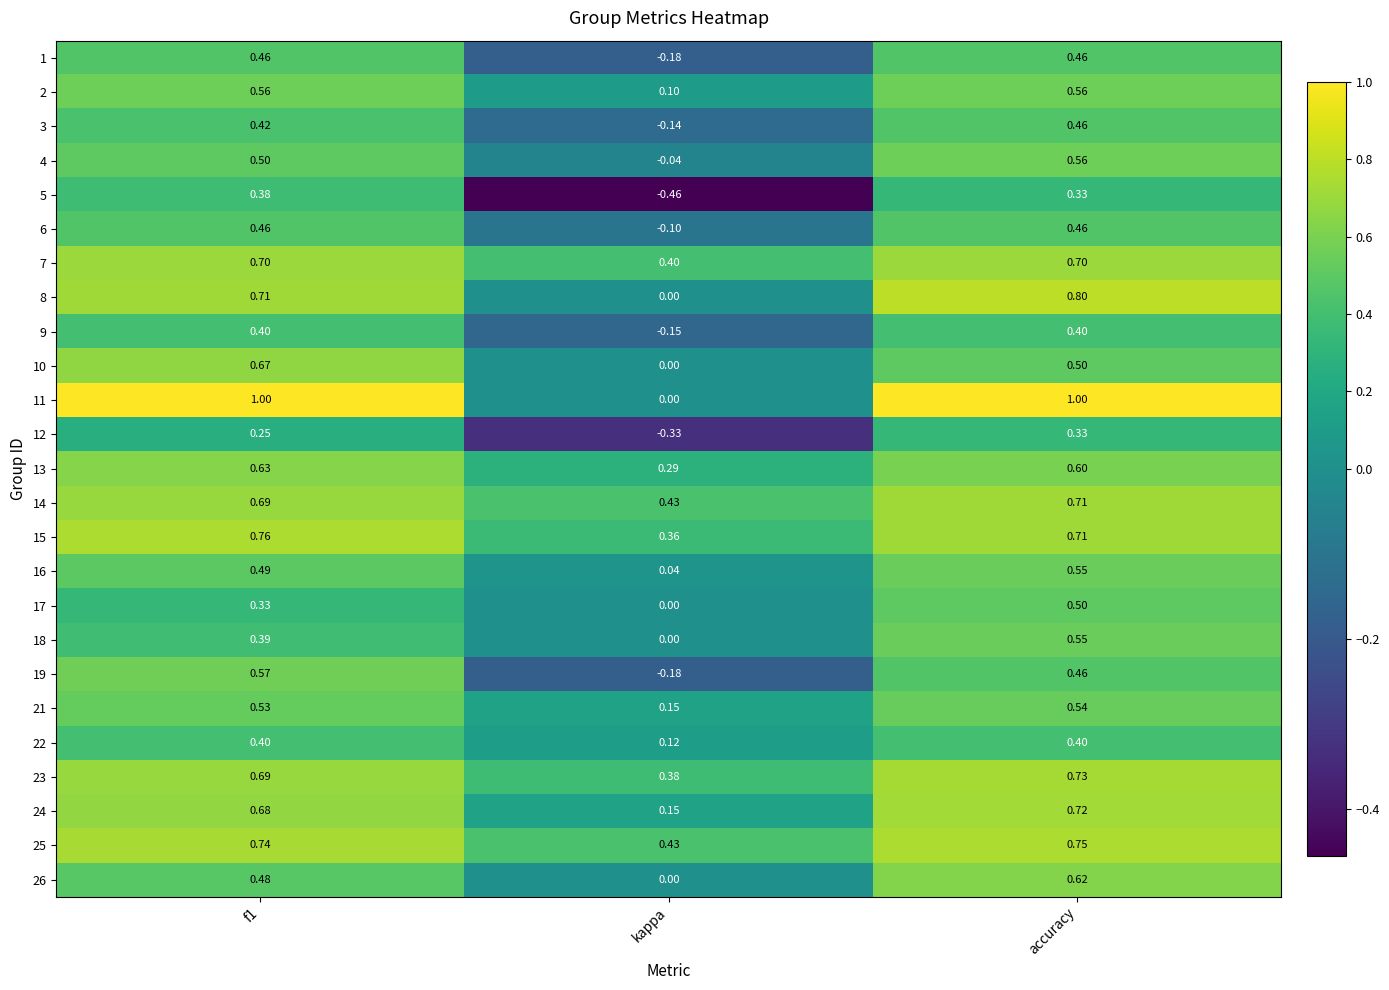

At which label does 12 reach its peak?

accuracy